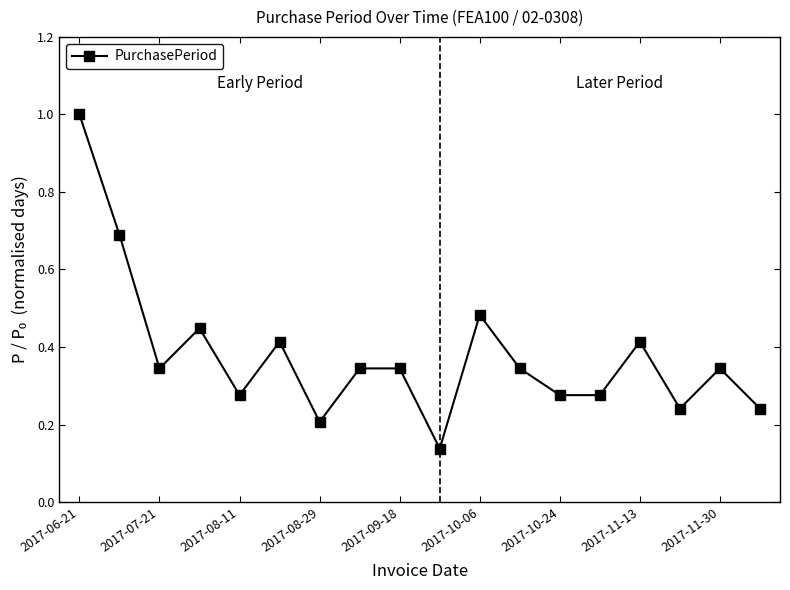

What is the sum of all values?

6.8